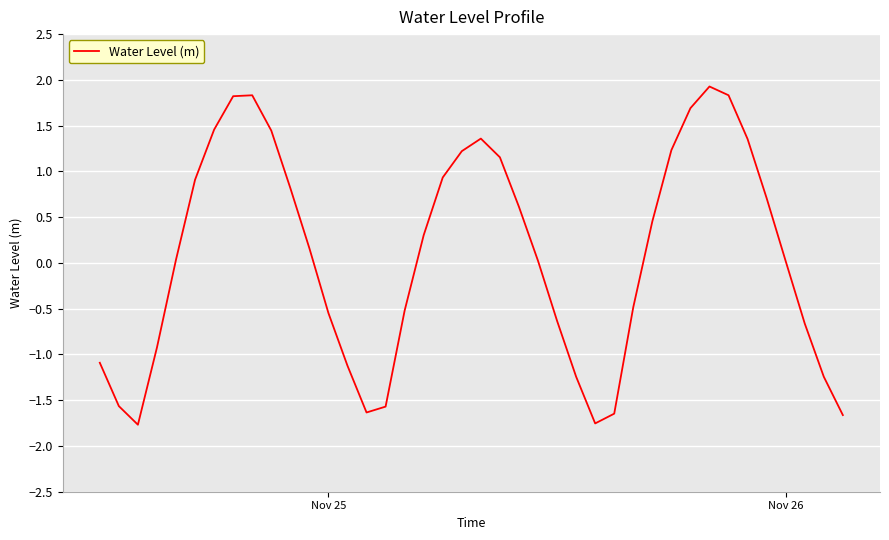

What is the difference between the maximum and minimum values?

3.7